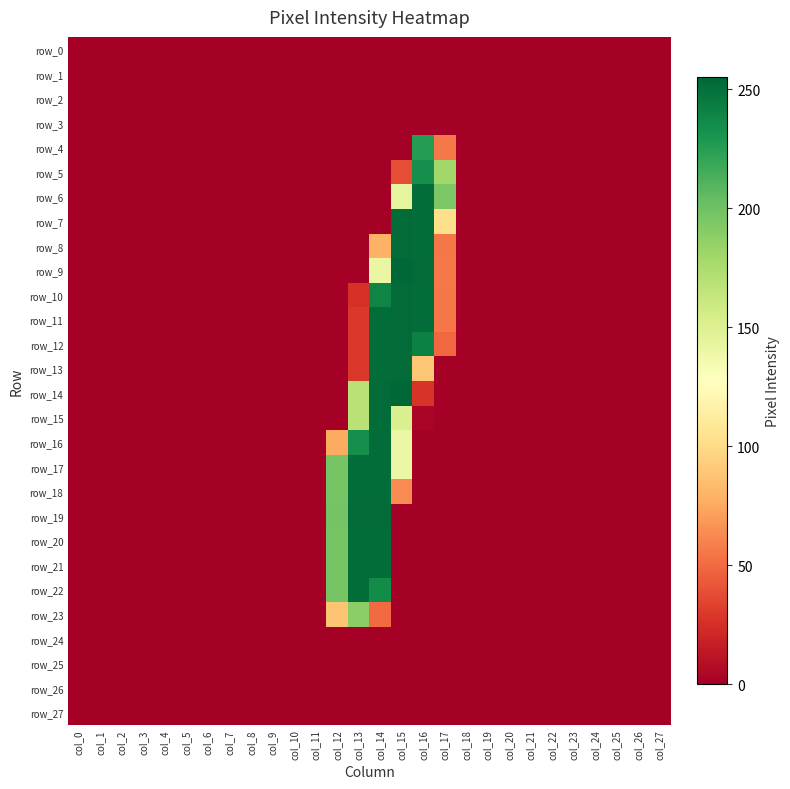

Reading right to left, list all the values displayed in this chart.

row_0: 0	0	0	0	0	0	0	0	0	0	0	0	0	0	0	0	0	0	0	0	0	0	0	0	0	0	0	0
row_1: 0	0	0	0	0	0	0	0	0	0	0	0	0	0	0	0	0	0	0	0	0	0	0	0	0	0	0	0
row_2: 0	0	0	0	0	0	0	0	0	0	0	0	0	0	0	0	0	0	0	0	0	0	0	0	0	0	0	0
row_3: 0	0	0	0	0	0	0	0	0	0	0	0	0	0	0	0	0	0	0	0	0	0	0	0	0	0	0	0
row_4: 0	0	0	0	0	0	0	0	0	0	56	226	0	0	0	0	0	0	0	0	0	0	0	0	0	0	0	0
row_5: 0	0	0	0	0	0	0	0	0	0	180	234	38	0	0	0	0	0	0	0	0	0	0	0	0	0	0	0
row_6: 0	0	0	0	0	0	0	0	0	0	195	252	144	0	0	0	0	0	0	0	0	0	0	0	0	0	0	0
row_7: 0	0	0	0	0	0	0	0	0	0	102	252	253	0	0	0	0	0	0	0	0	0	0	0	0	0	0	0
row_8: 0	0	0	0	0	0	0	0	0	0	55	252	253	79	0	0	0	0	0	0	0	0	0	0	0	0	0	0
row_9: 0	0	0	0	0	0	0	0	0	0	56	253	255	141	0	0	0	0	0	0	0	0	0	0	0	0	0	0
row_10: 0	0	0	0	0	0	0	0	0	0	55	252	253	240	26	0	0	0	0	0	0	0	0	0	0	0	0	0
row_11: 0	0	0	0	0	0	0	0	0	0	55	252	253	252	29	0	0	0	0	0	0	0	0	0	0	0	0	0
row_12: 0	0	0	0	0	0	0	0	0	0	49	242	253	252	29	0	0	0	0	0	0	0	0	0	0	0	0	0
row_13: 0	0	0	0	0	0	0	0	0	0	0	89	253	252	29	0	0	0	0	0	0	0	0	0	0	0	0	0
row_14: 0	0	0	0	0	0	0	0	0	0	0	27	255	253	169	0	0	0	0	0	0	0	0	0	0	0	0	0
row_15: 0	0	0	0	0	0	0	0	0	0	0	3	152	252	169	0	0	0	0	0	0	0	0	0	0	0	0	0
row_16: 0	0	0	0	0	0	0	0	0	0	0	0	140	252	234	76	0	0	0	0	0	0	0	0	0	0	0	0
row_17: 0	0	0	0	0	0	0	0	0	0	0	0	140	252	252	197	0	0	0	0	0	0	0	0	0	0	0	0
row_18: 0	0	0	0	0	0	0	0	0	0	0	0	63	252	252	197	0	0	0	0	0	0	0	0	0	0	0	0
row_19: 0	0	0	0	0	0	0	0	0	0	0	0	0	253	253	198	0	0	0	0	0	0	0	0	0	0	0	0
row_20: 0	0	0	0	0	0	0	0	0	0	0	0	0	252	252	197	0	0	0	0	0	0	0	0	0	0	0	0
row_21: 0	0	0	0	0	0	0	0	0	0	0	0	0	252	252	197	0	0	0	0	0	0	0	0	0	0	0	0
row_22: 0	0	0	0	0	0	0	0	0	0	0	0	0	236	252	197	0	0	0	0	0	0	0	0	0	0	0	0
row_23: 0	0	0	0	0	0	0	0	0	0	0	0	0	50	189	88	0	0	0	0	0	0	0	0	0	0	0	0
row_24: 0	0	0	0	0	0	0	0	0	0	0	0	0	0	0	0	0	0	0	0	0	0	0	0	0	0	0	0
row_25: 0	0	0	0	0	0	0	0	0	0	0	0	0	0	0	0	0	0	0	0	0	0	0	0	0	0	0	0
row_26: 0	0	0	0	0	0	0	0	0	0	0	0	0	0	0	0	0	0	0	0	0	0	0	0	0	0	0	0
row_27: 0	0	0	0	0	0	0	0	0	0	0	0	0	0	0	0	0	0	0	0	0	0	0	0	0	0	0	0